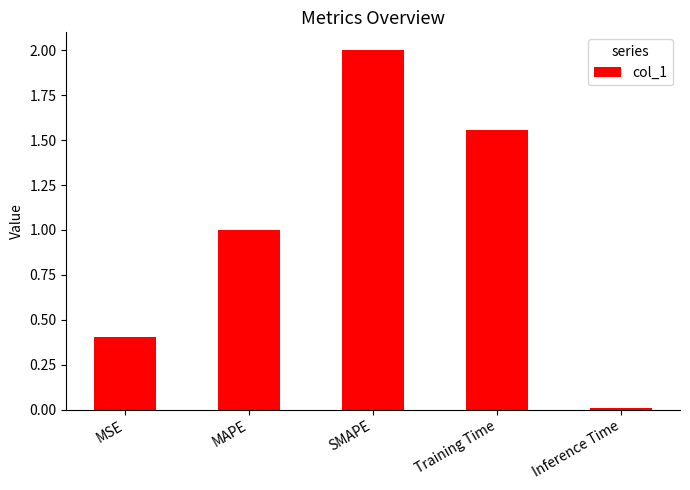

Which label corresponds to the largest value in the chart?

SMAPE